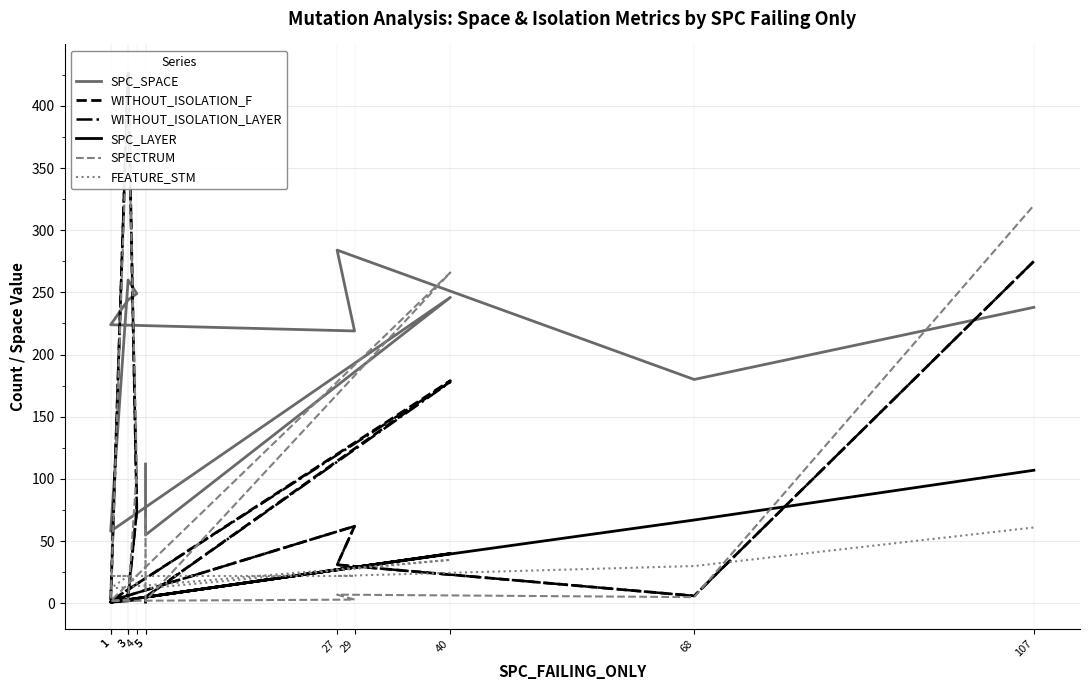

What is the label of the 9th point from the right?

1